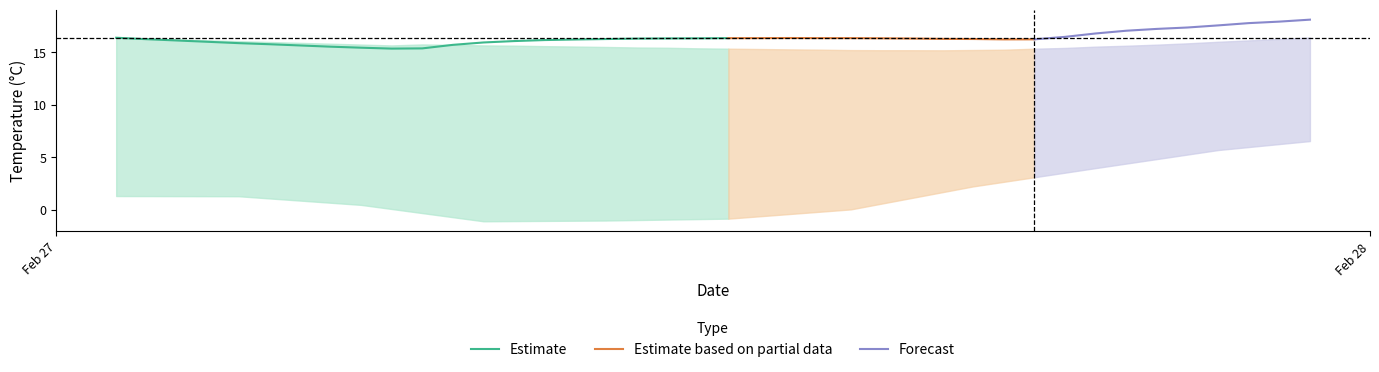

What is the minimum value for Estimate?

15.3